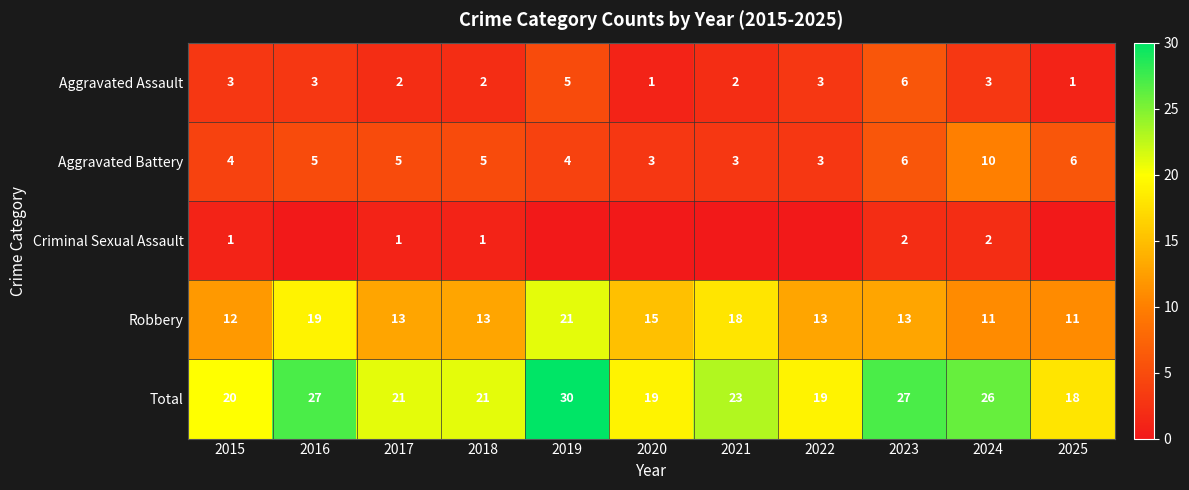

What is the total value across all series at 2024?

52